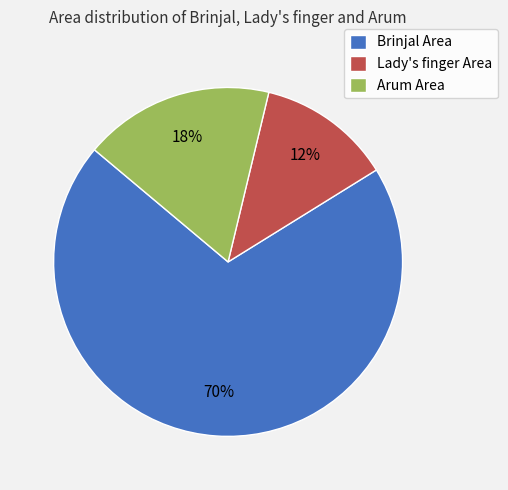

To the nearest percent, what is the combined percentage of Brinjal Area and Lady's finger Area?

82%